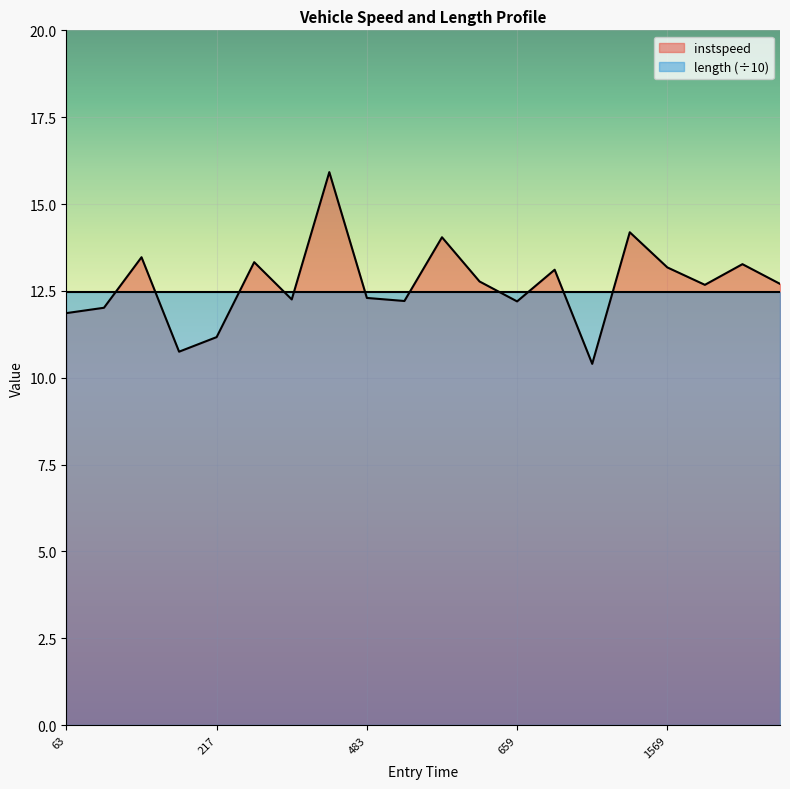

Which label corresponds to the smallest value in the chart?

14